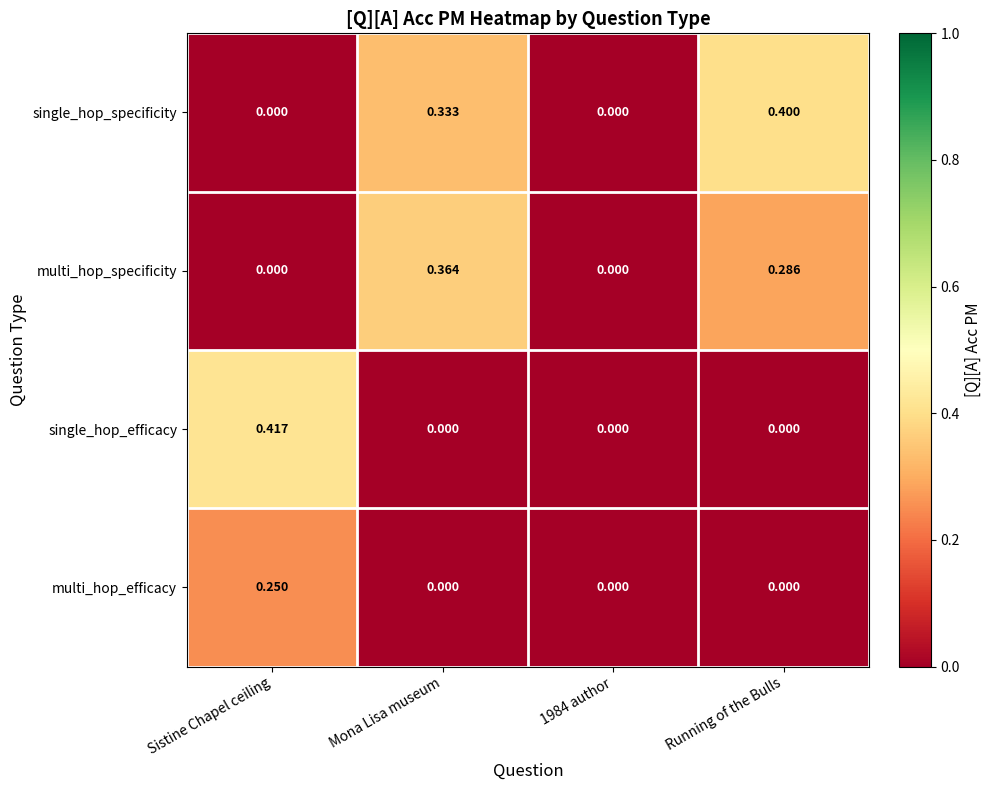

List the series in order of their overall mean, highest first.

single_hop_specificity, multi_hop_specificity, single_hop_efficacy, multi_hop_efficacy